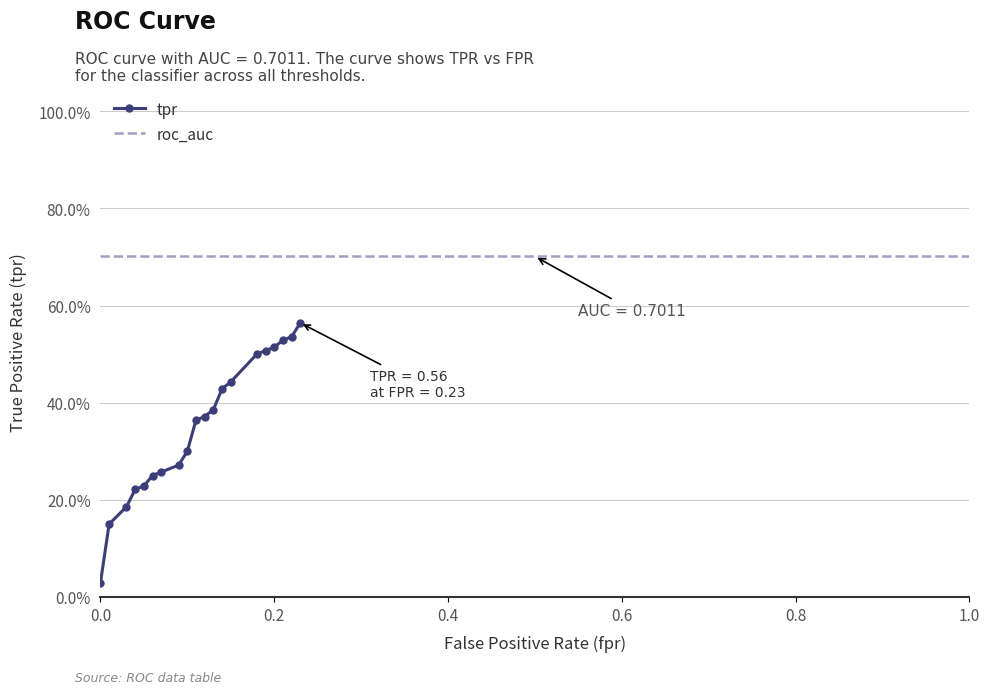

True or false: tpr and roc_auc intersect in this chart.

False